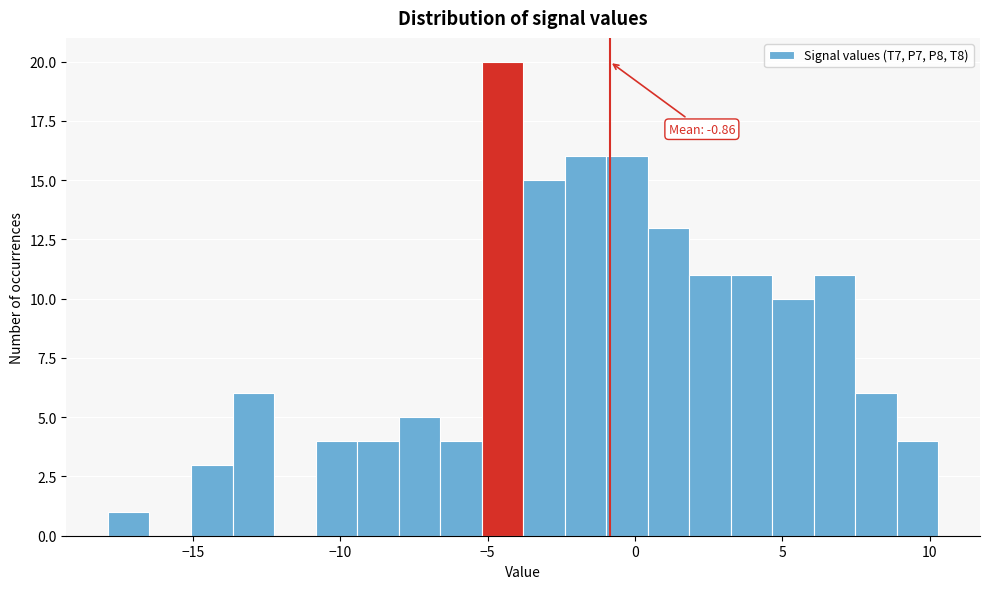

Read against the x-axis, roughly where is the centre of the tallest bar?

-4.5